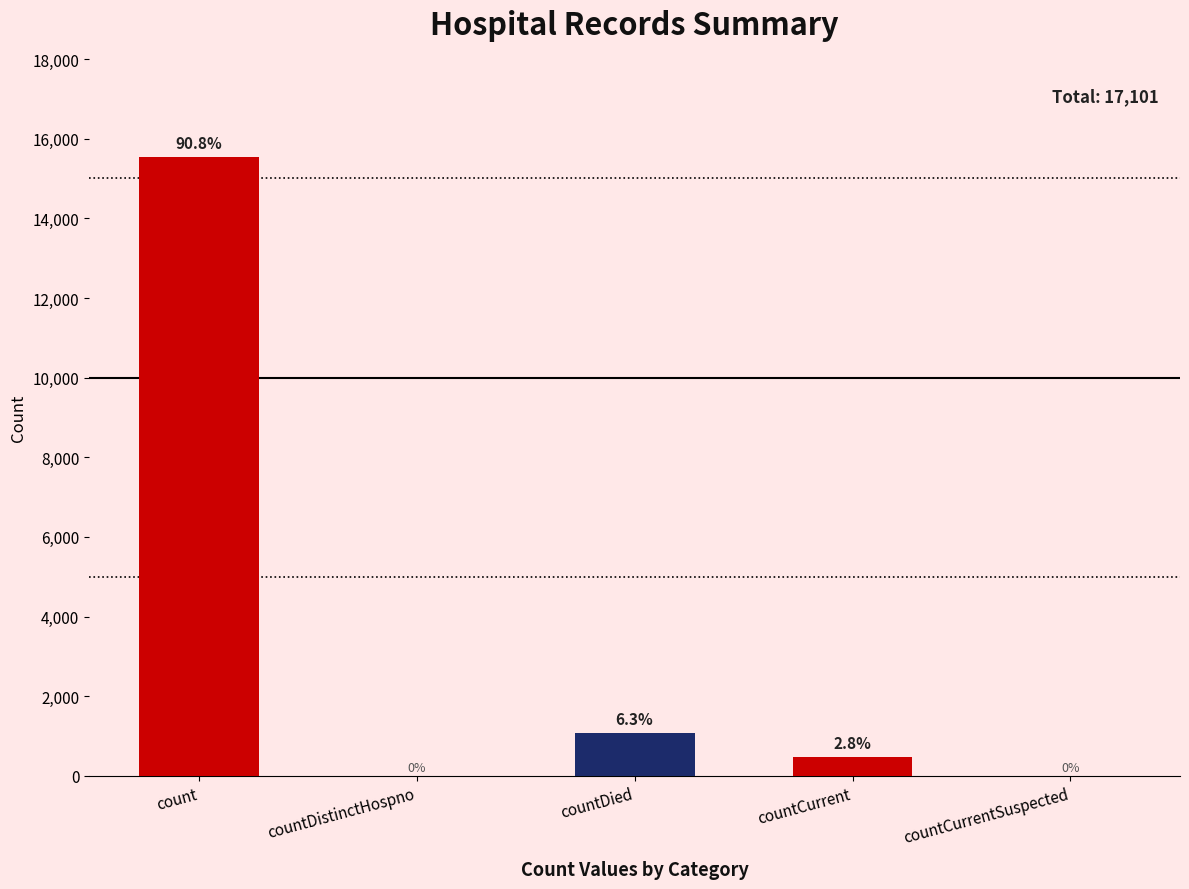

Reading left to right, extract all data points from this chart.

count=15532	countDistinctHospno=0	countDied=1083	countCurrent=486	countCurrentSuspected=0